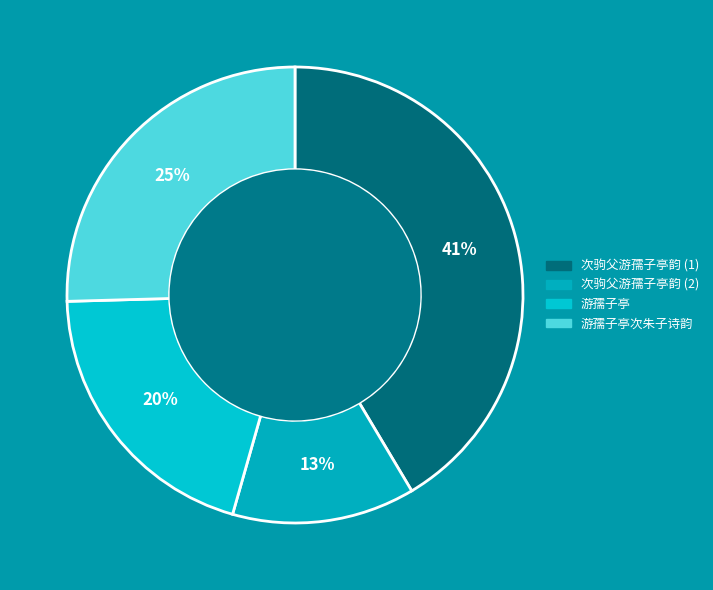

Rank the categories by value from highest to lowest.

次驹父游孺子亭韵 (1), 游孺子亭次朱子诗韵, 游孺子亭, 次驹父游孺子亭韵 (2)